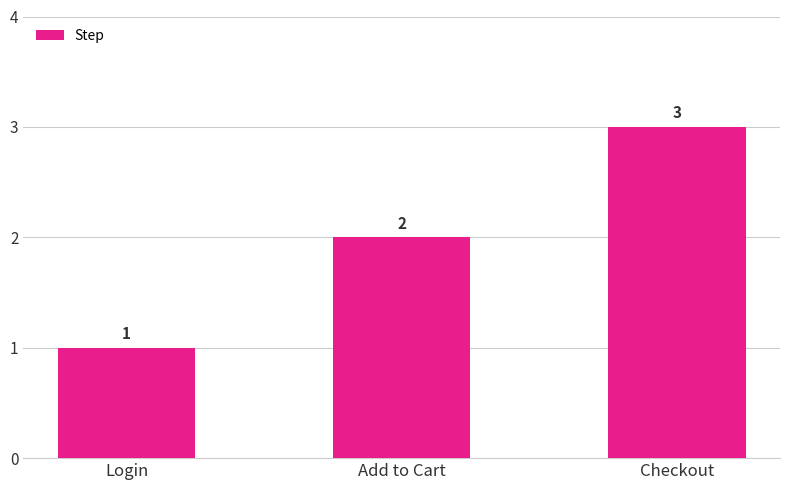

What is the change in value from Add to Cart to Checkout?

+1